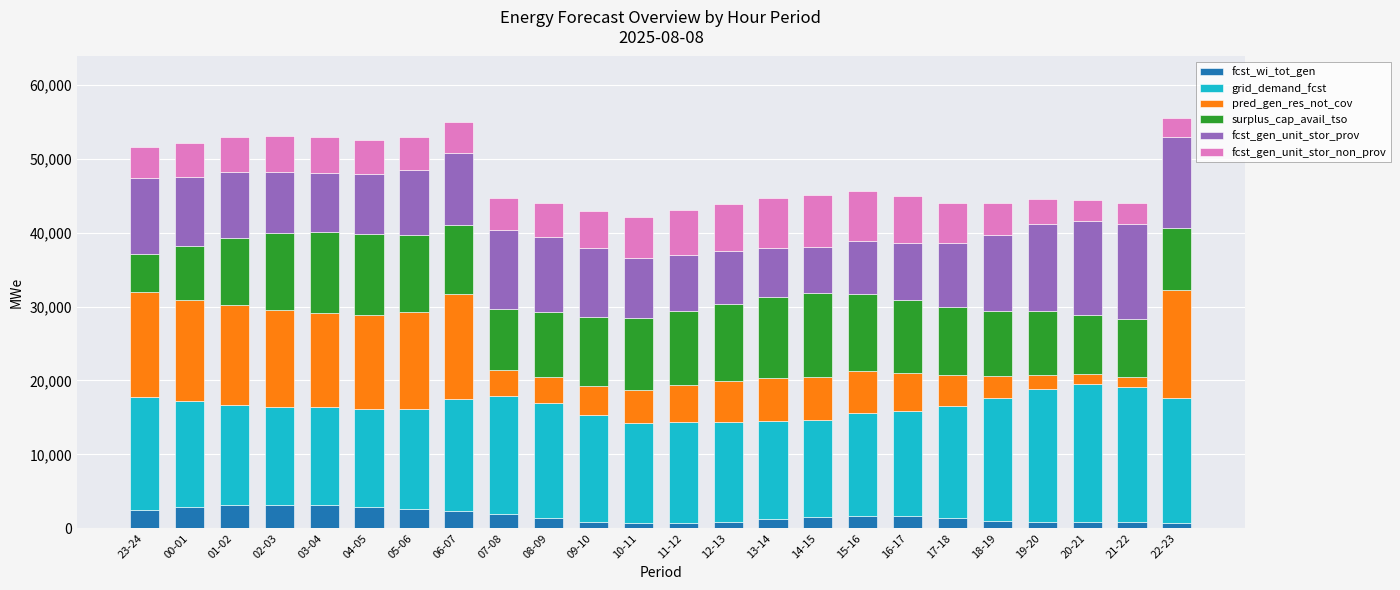

Count the number of data series in this chart.

6